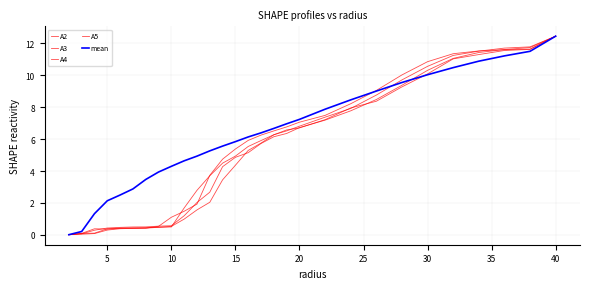

What is the value of the A5 point at the 29th from the left?

12.4